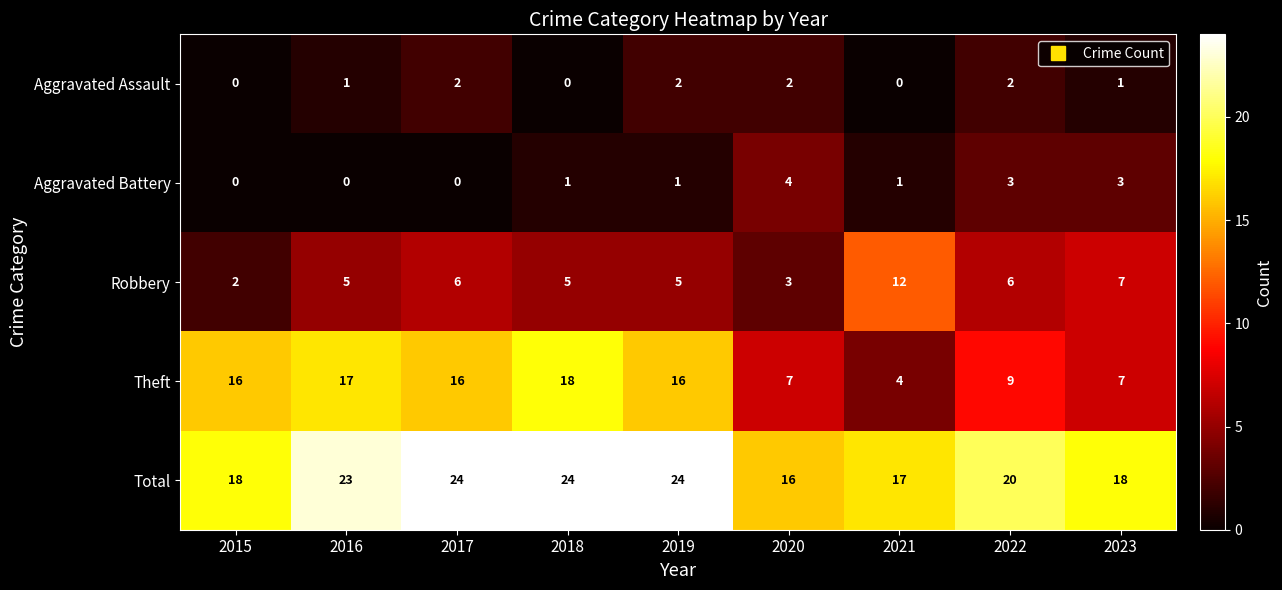

Rank the series by their maximum value, from lowest to highest.

Aggravated Assault, Aggravated Battery, Robbery, Theft, Total